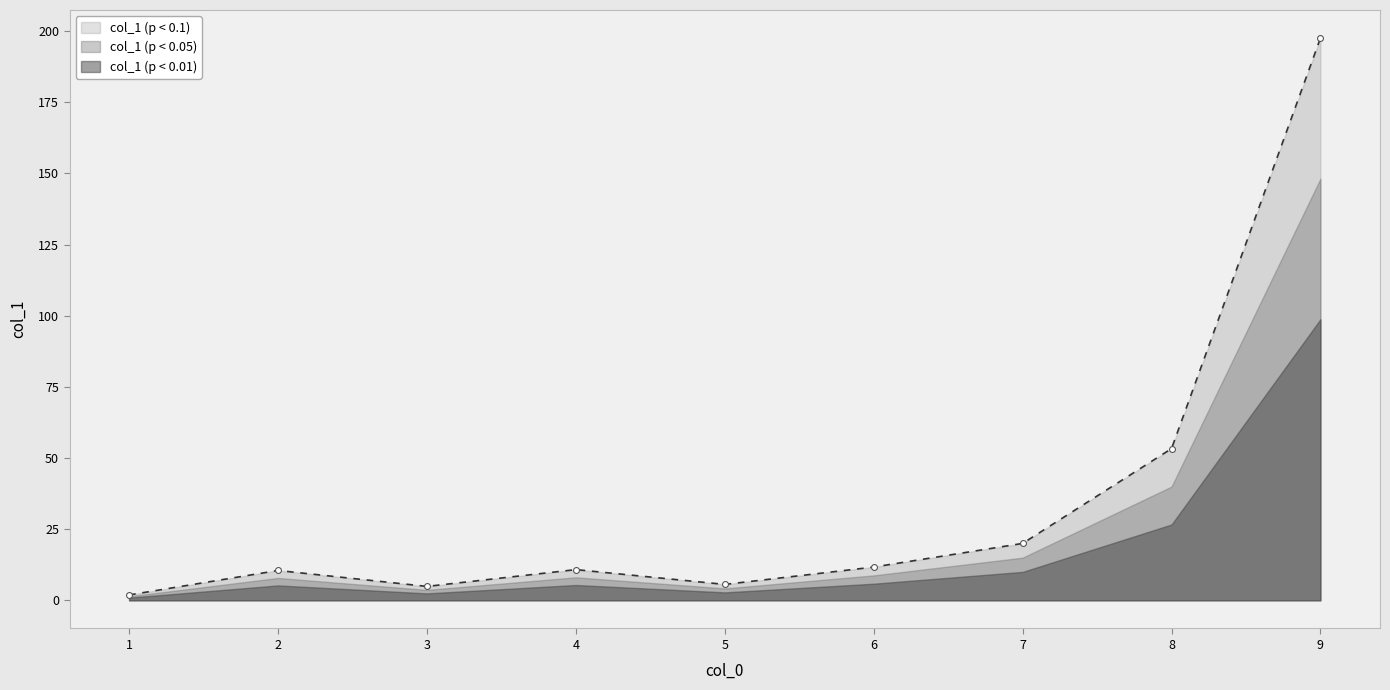

Approximately how many times larger is the value at 1 compared to 3?

0.4